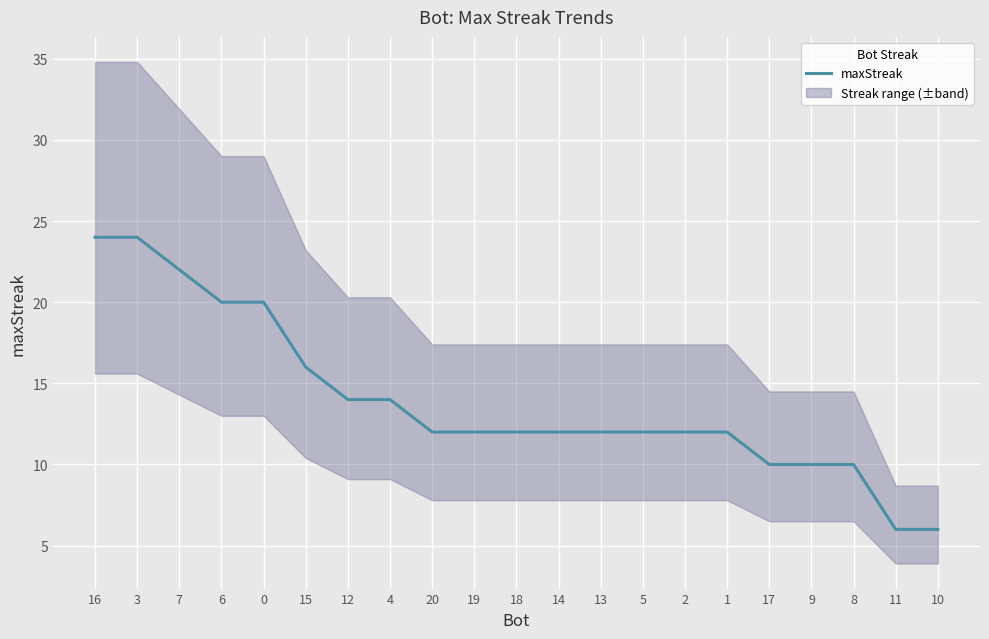

Between 20 and 6, which is larger?

6